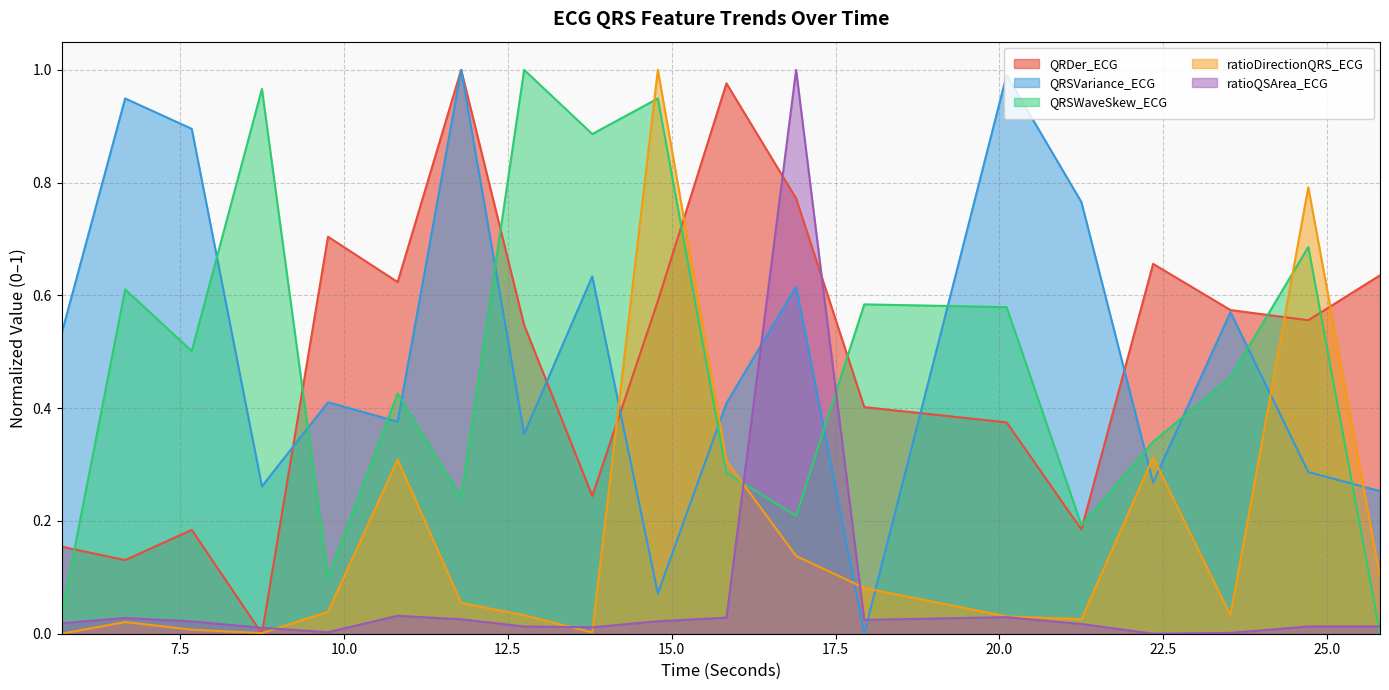

At which label does QRSWaveSkew_ECG reach its minimum?

25.8046875